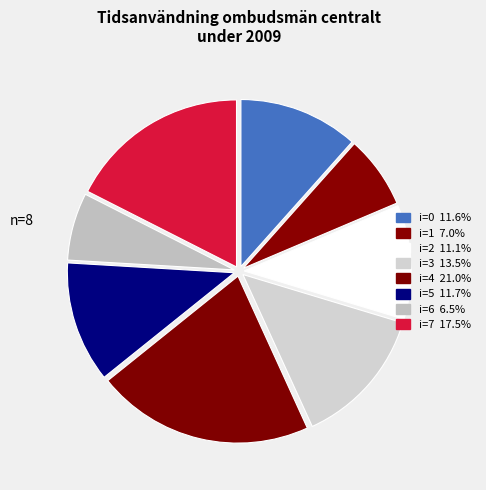

How many segments does this pie chart have?

8